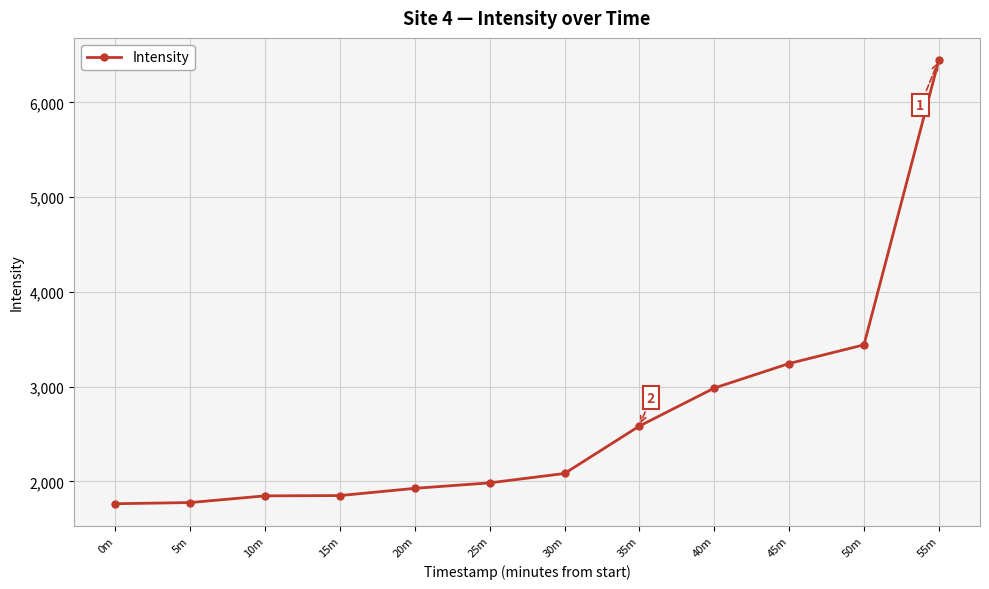

What is the label of the 8th point from the left?

35m